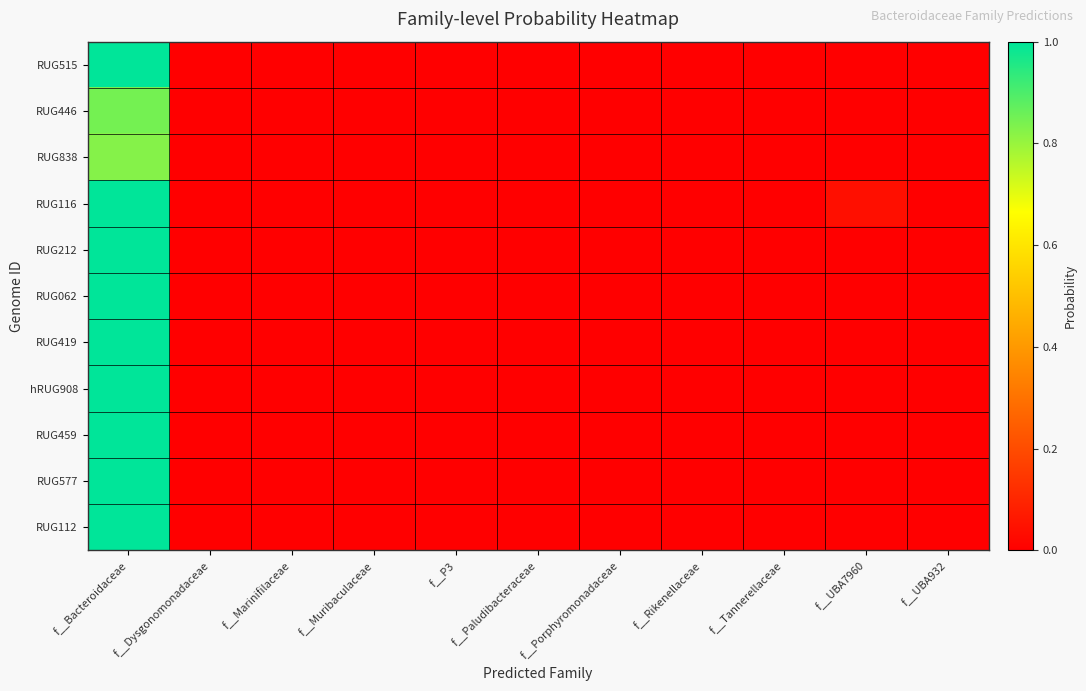

Which series has the largest total across all categories?

RUG116